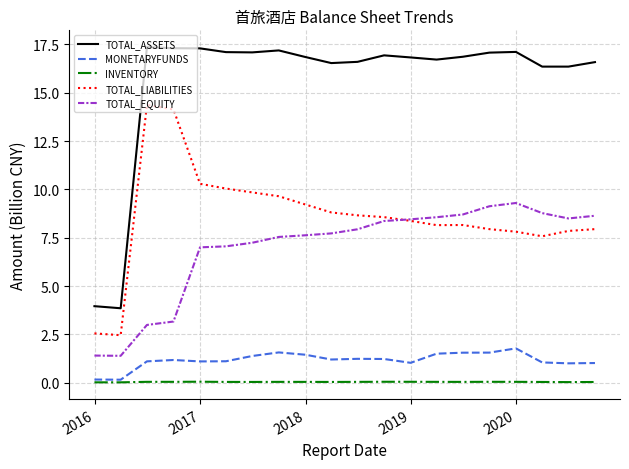

Which series has the widest spread of values?

TOTAL_ASSETS